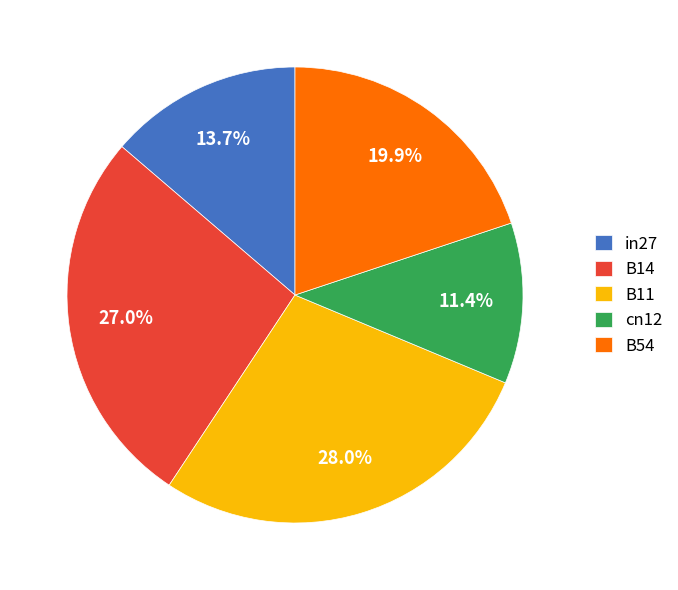

How many segments does this pie chart have?

5